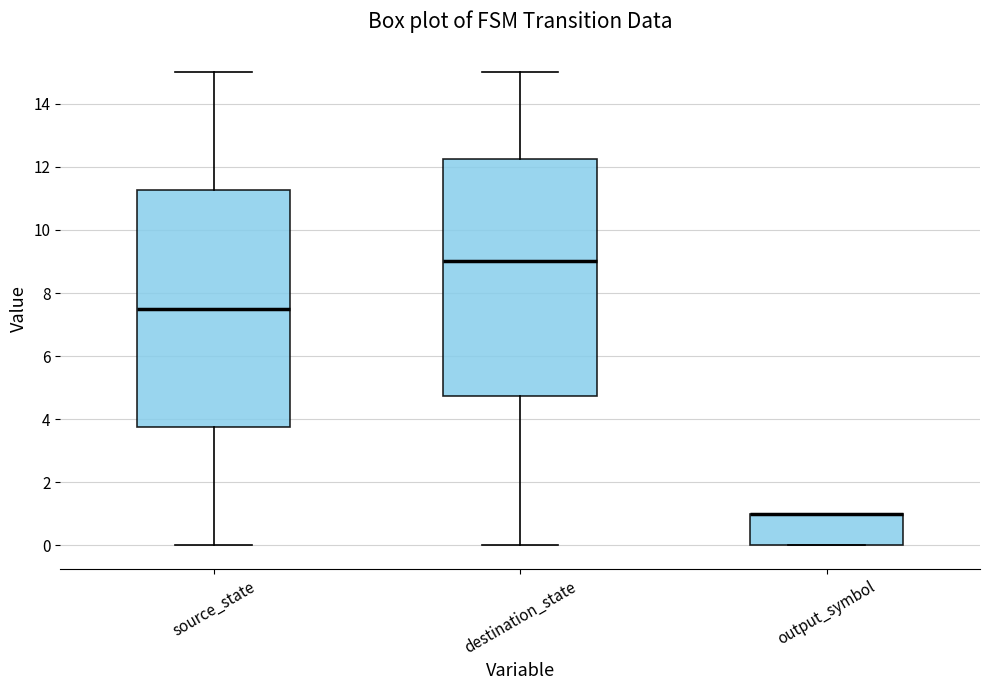

Reading left to right, transcribe this box plot: for each box, give where its median line is, the range the box spans, and where its two whiskers end, as read against the y-axis. The values are not printed on the chart, so give them approximately, as read against the axis.

source_state: median 7.6, box 3.8 to 11.2, whiskers 0.0 to 15.0
destination_state: median 9.0, box 4.8 to 12.2, whiskers 0.0 to 15.0
output_symbol: median 1.0 (drawn on the box's upper edge), box 0.0 to 1.0, whiskers 0.0 to 1.0